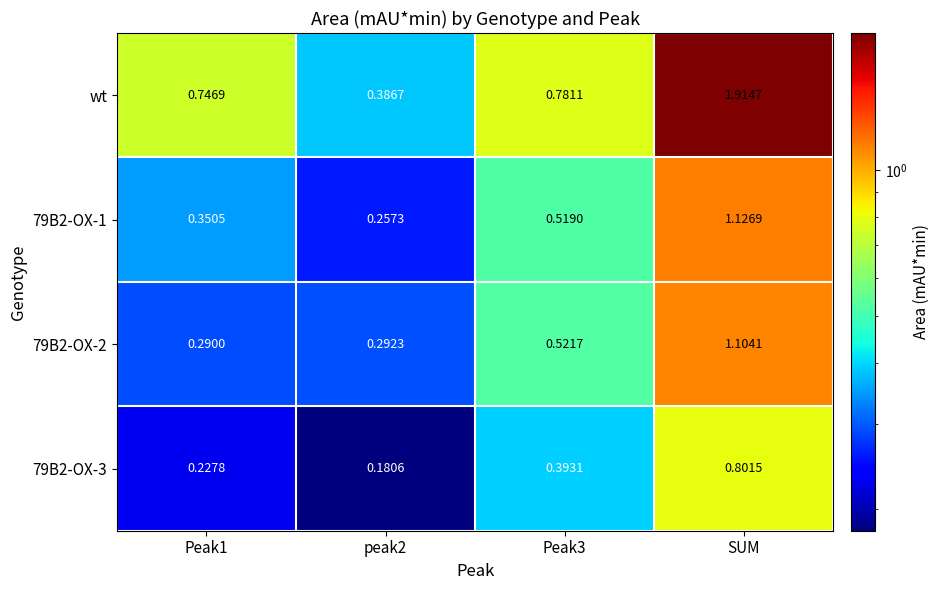

At which category does the chart reach its peak across all series?

SUM